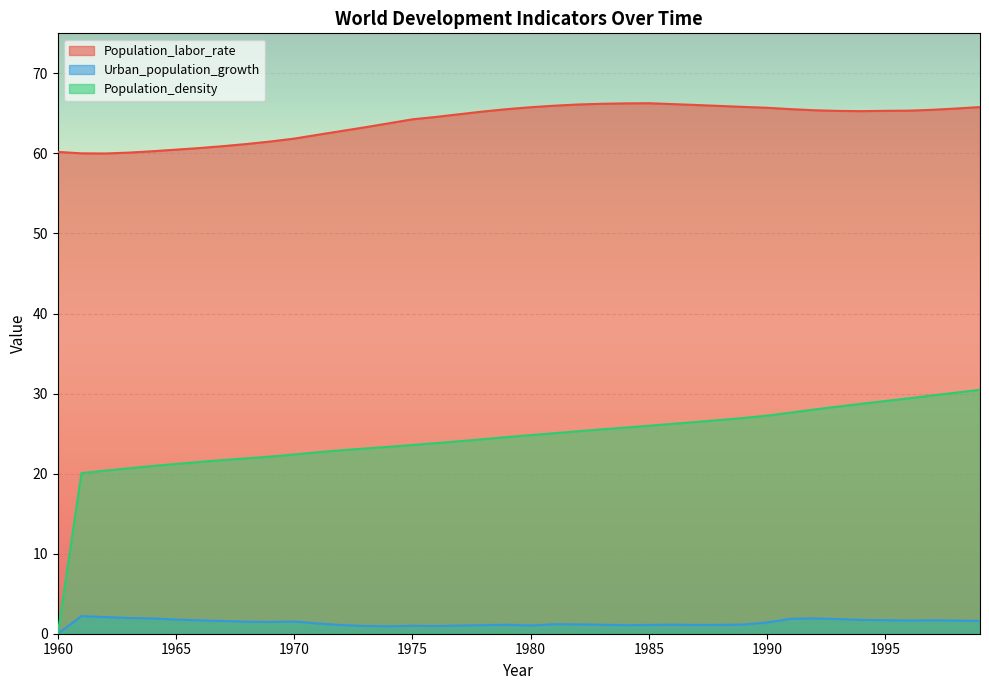

What is the value of the Urban_population_growth point at the 3rd from the left?

2.1